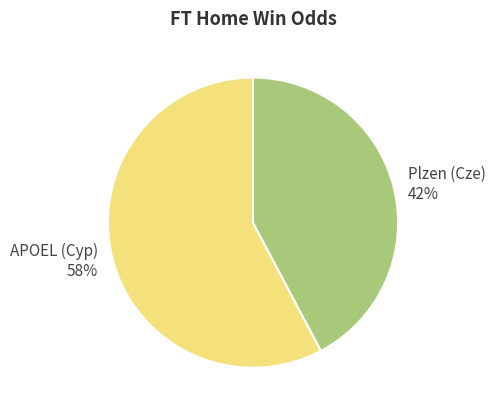

What is the ratio of the value at Plzen (Cze) to the value at APOEL (Cyp)?

0.7